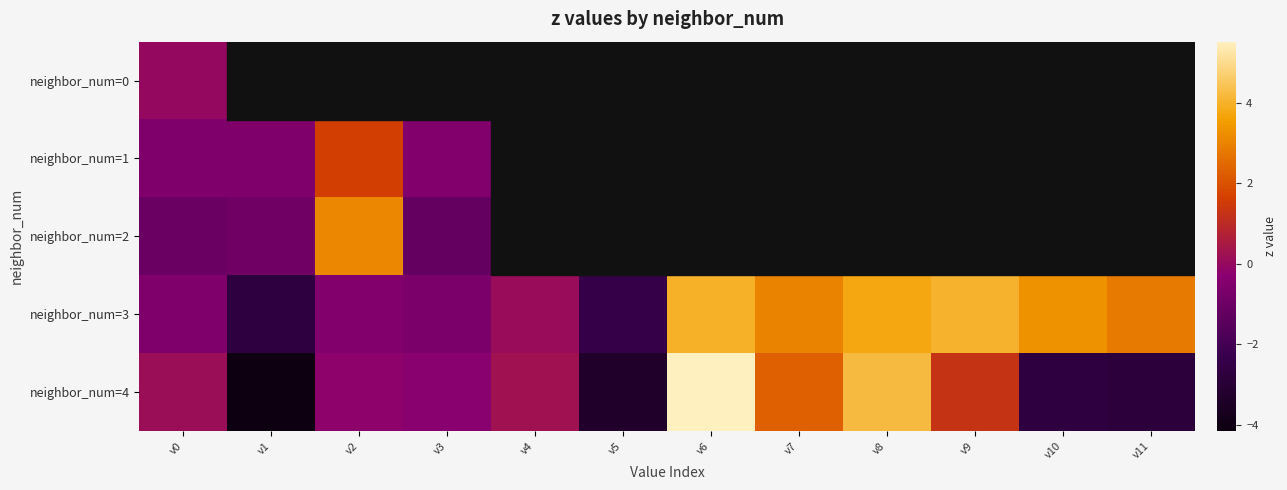

Between v3 and v8, which is larger?

v8